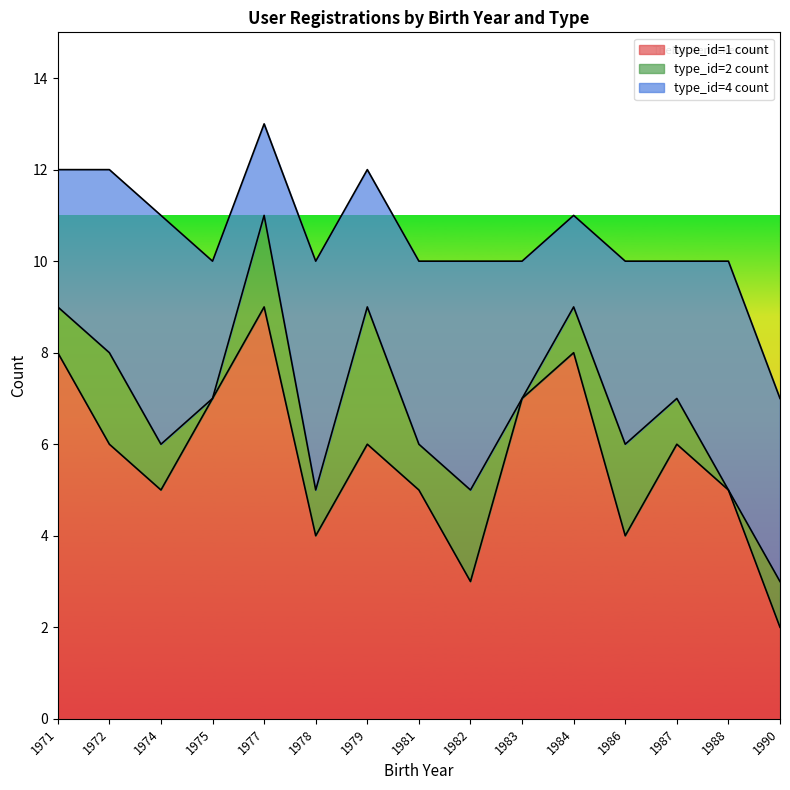

How many lines are shown in the chart?

3